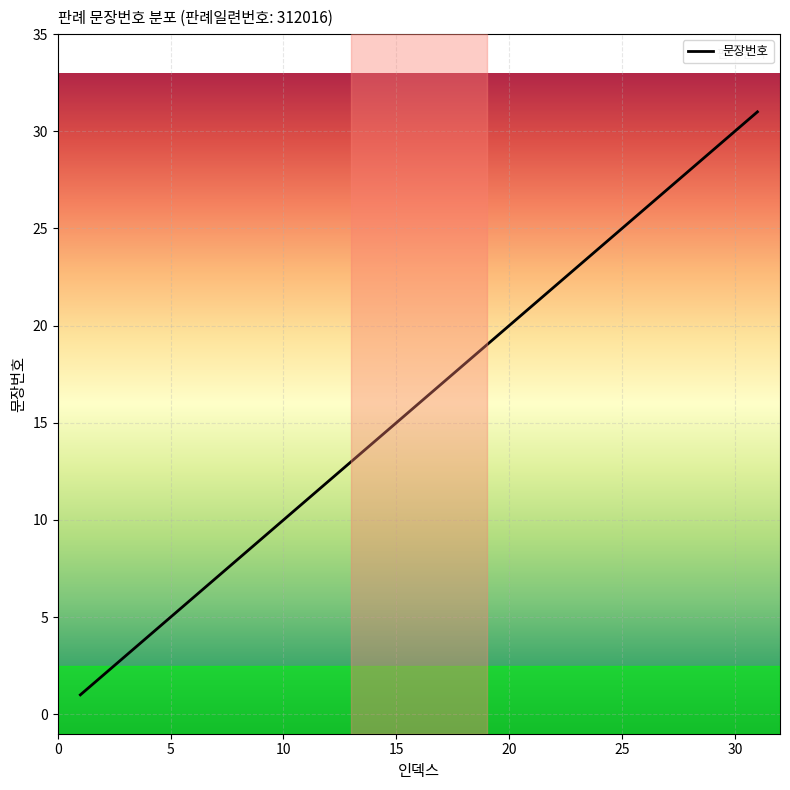

What is the maximum value shown in the chart?

31